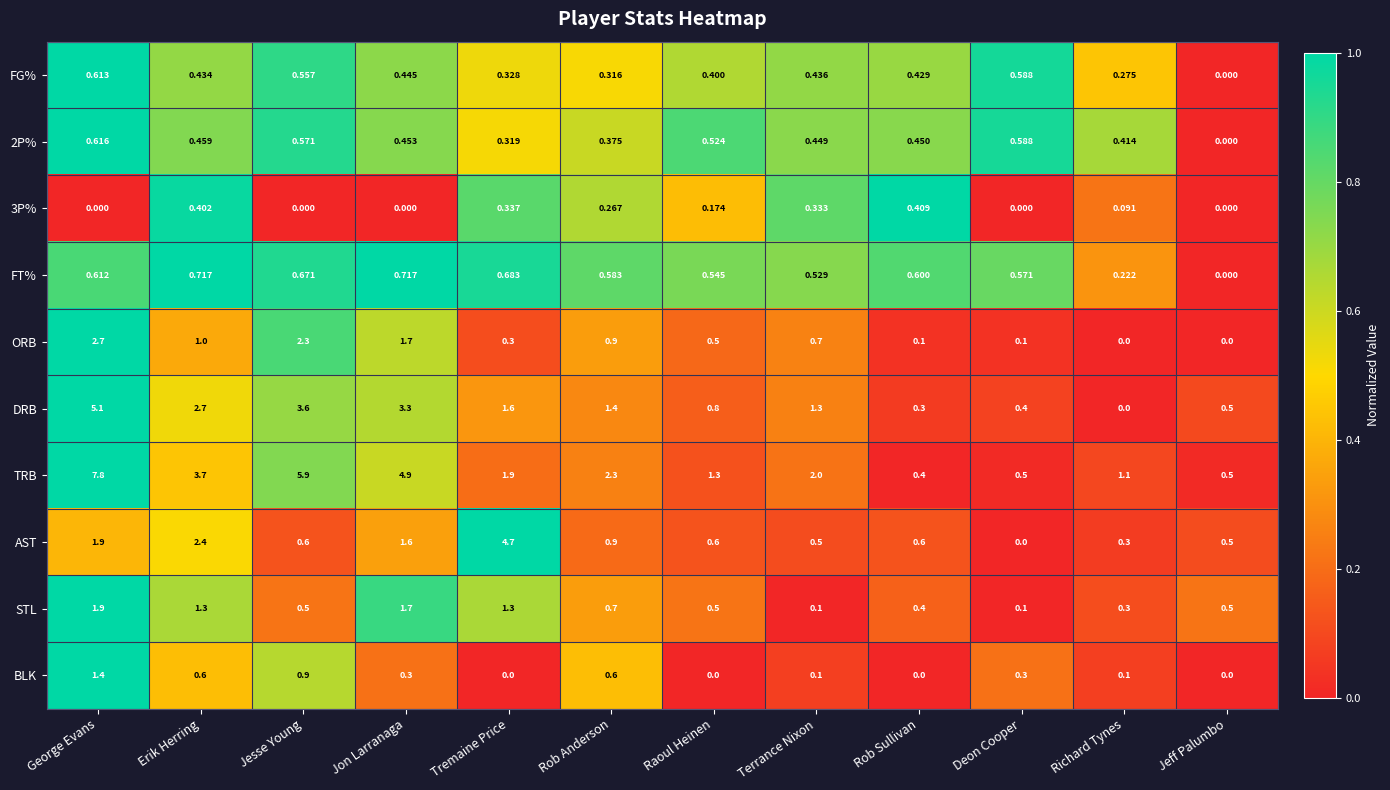

At how many categories does at least one series exceed 0?

12